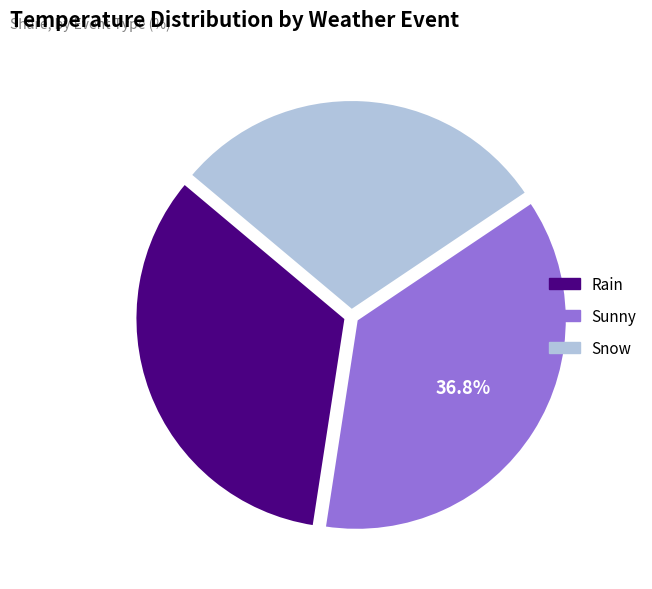

To the nearest percent, what is the difference between the Rain and Snow slice percentages?

4%